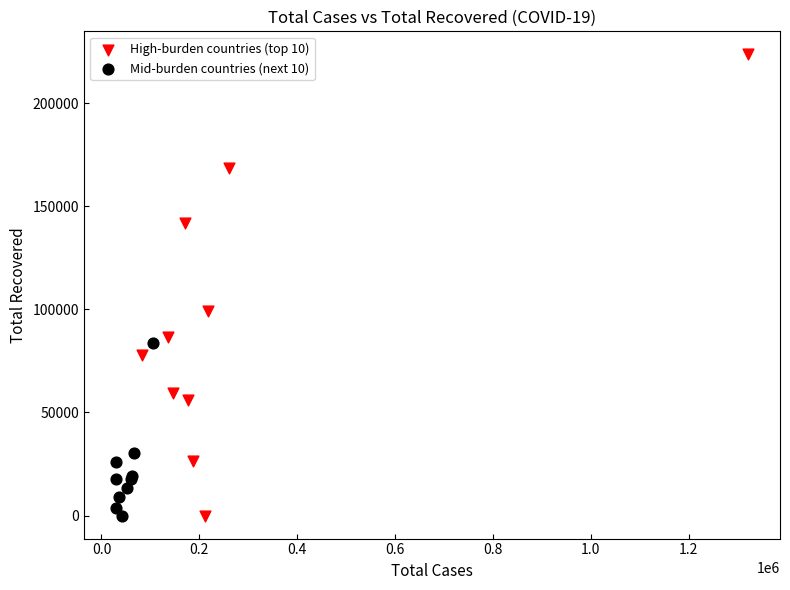

Which series reaches the maximum Y coordinate?

High-burden countries (top 10)